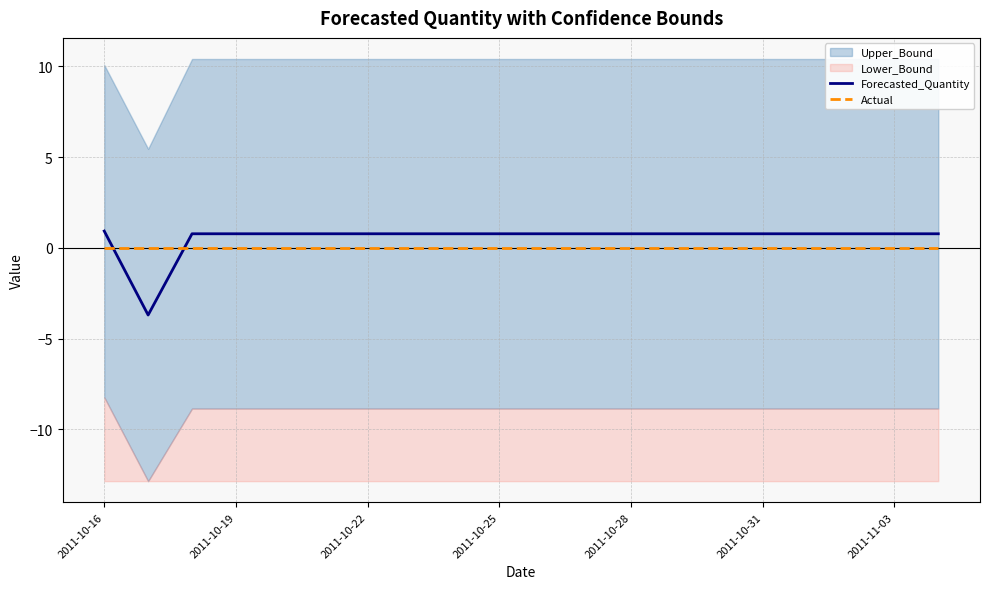

What is the minimum value for Forecasted_Quantity?

-3.7